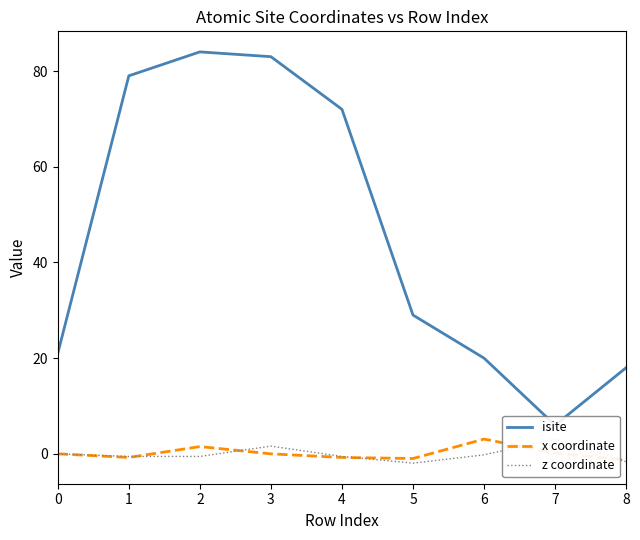

Rank the categories by z coordinate value from lowest to highest.

5, 8, 1, 2, 4, 6, 0, 3, 7